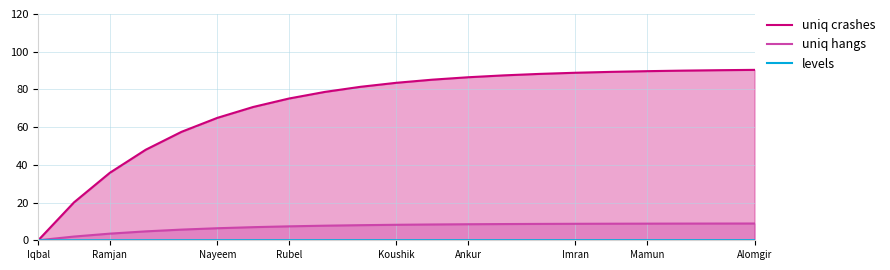

What is the value of the uniq hangs point at the 11th from the left?

8.2